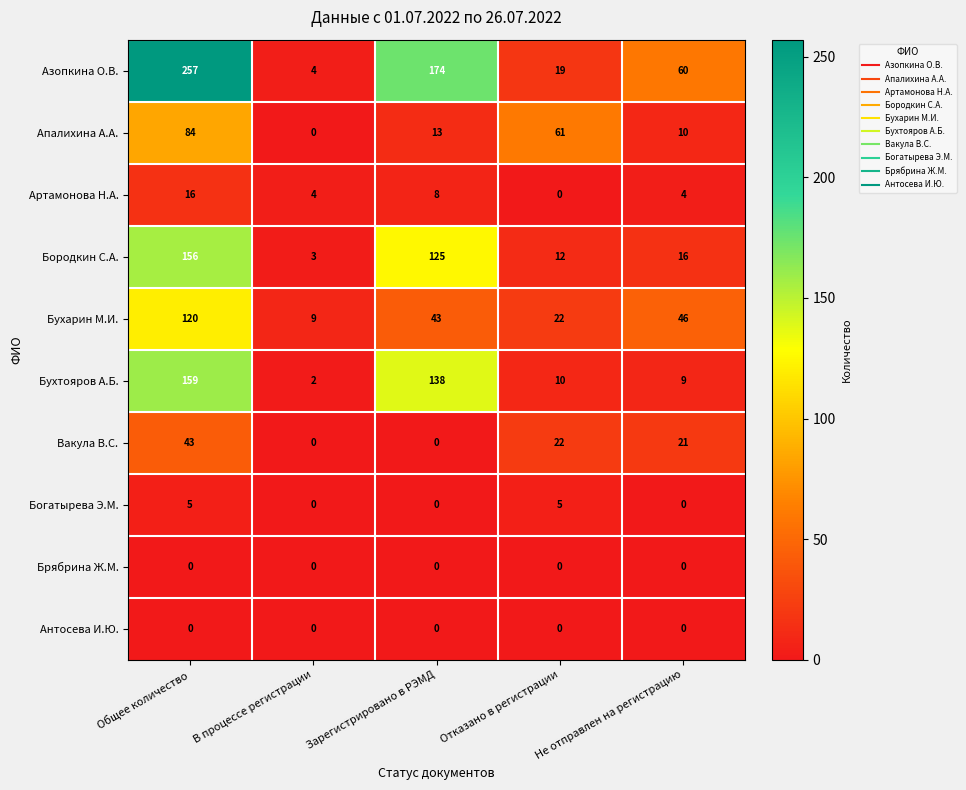

The Бухарин М.И. series shows 34 at Общее количество. True or false?

False